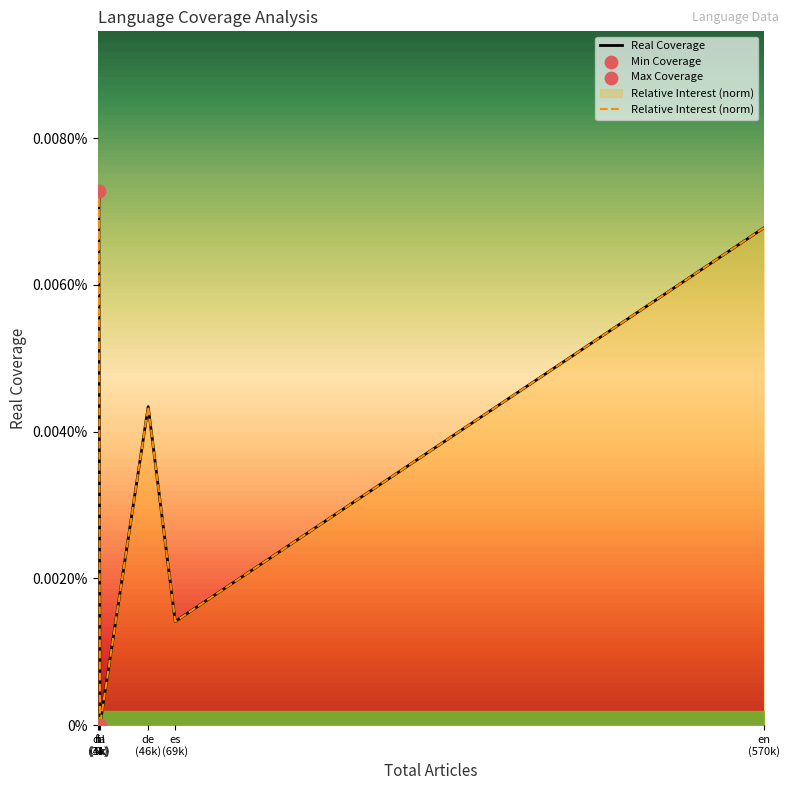

Which series contains the highest Y value?

Real Coverage